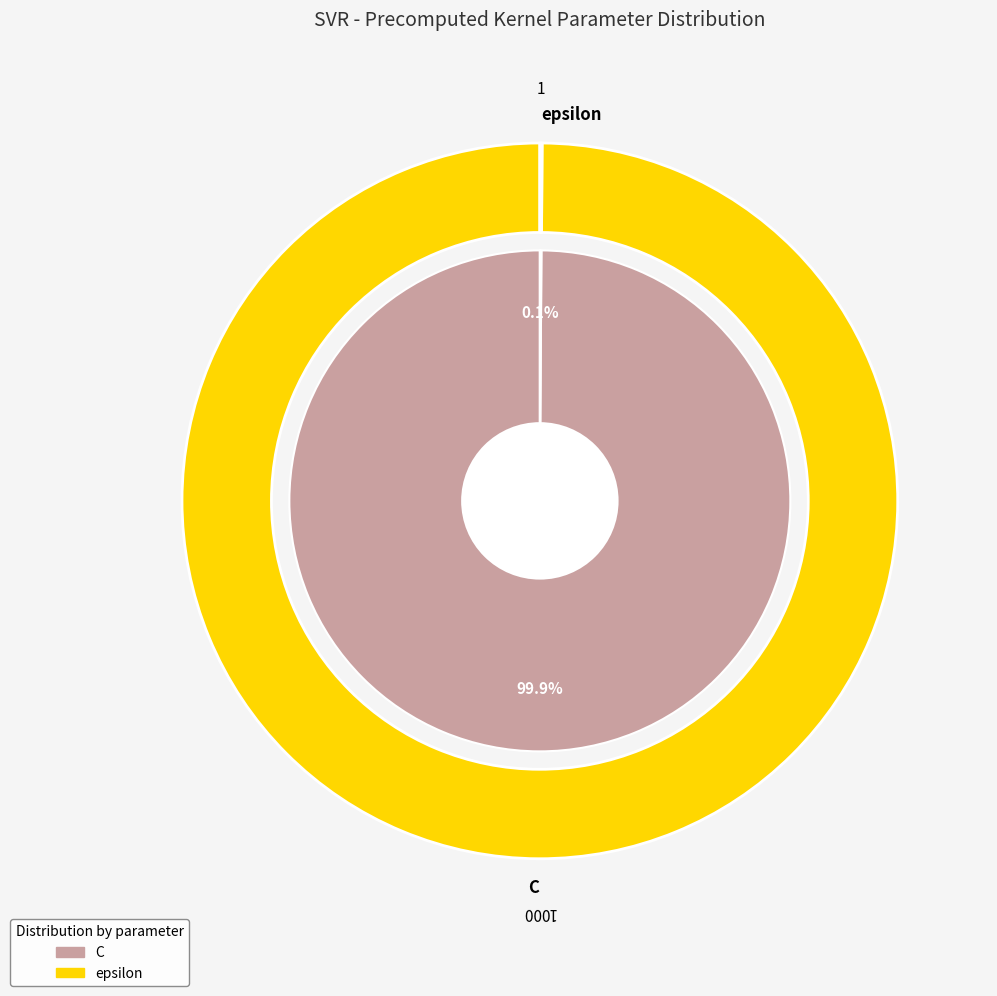

Is there any slice that represents more than half of the pie?

Yes